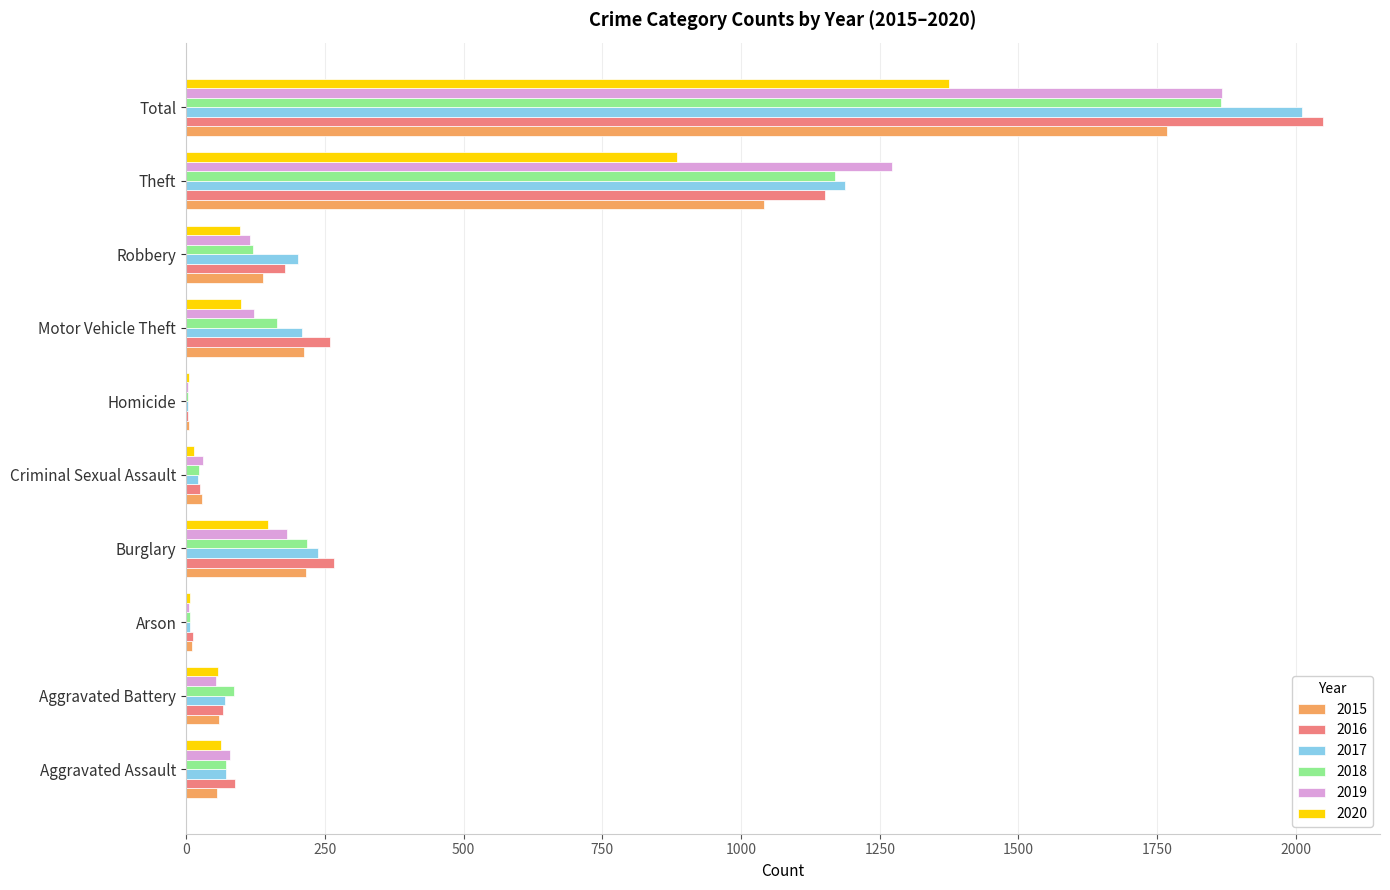

Between Motor Vehicle Theft and Total, which series saw the biggest shift?

2017